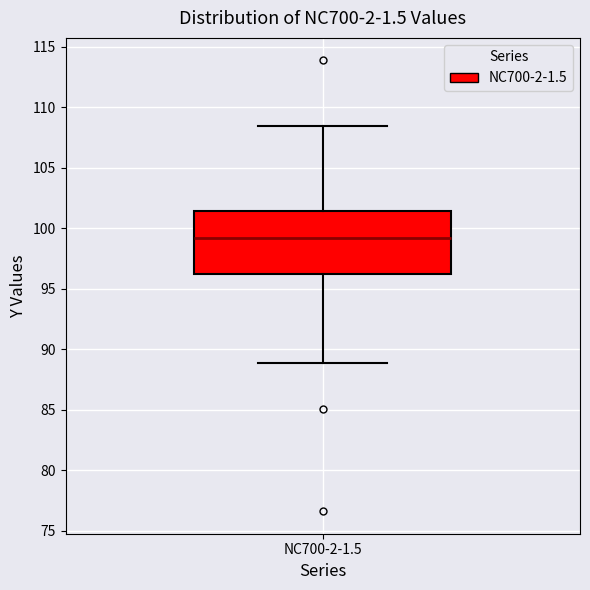

Transcribe this box plot: give where the median line is, the range the box spans, and where the two whiskers end, as read against the y-axis. The values are not printed on the chart, so give them approximately, as read against the axis.

median 99.0, box 96.0 to 101.5, whiskers 89.0 to 108.5